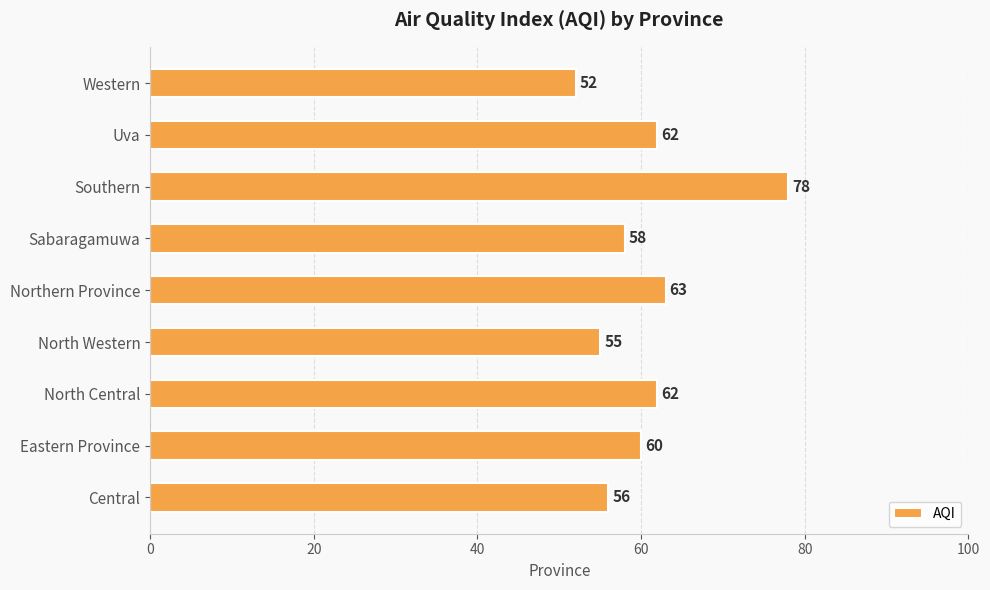

How many distinct data groups are displayed?

1